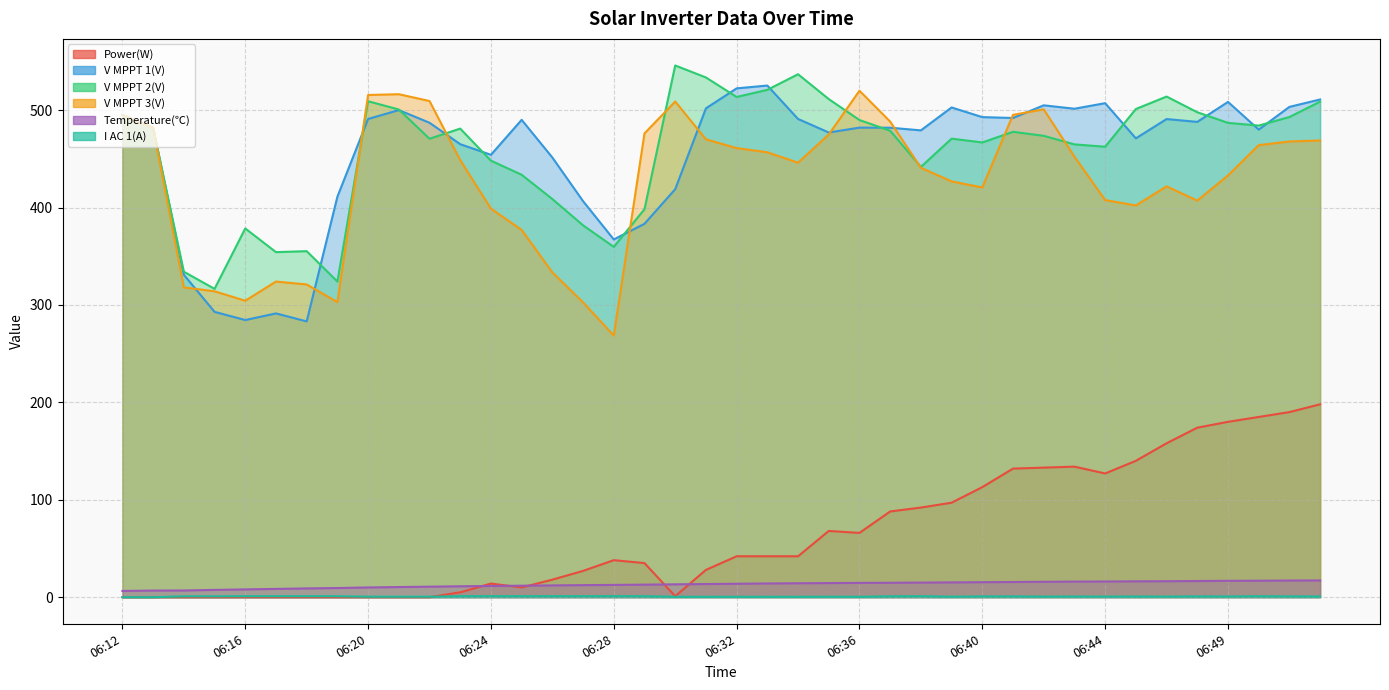

What is the highest value of the Temperature(℃) series?

17.2